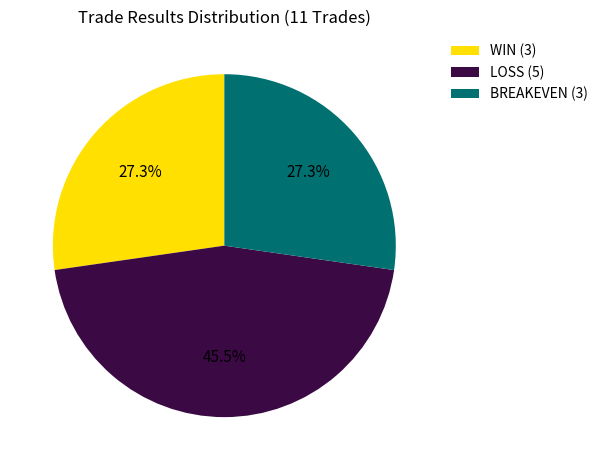

Does LOSS account for over 50% of the chart?

No